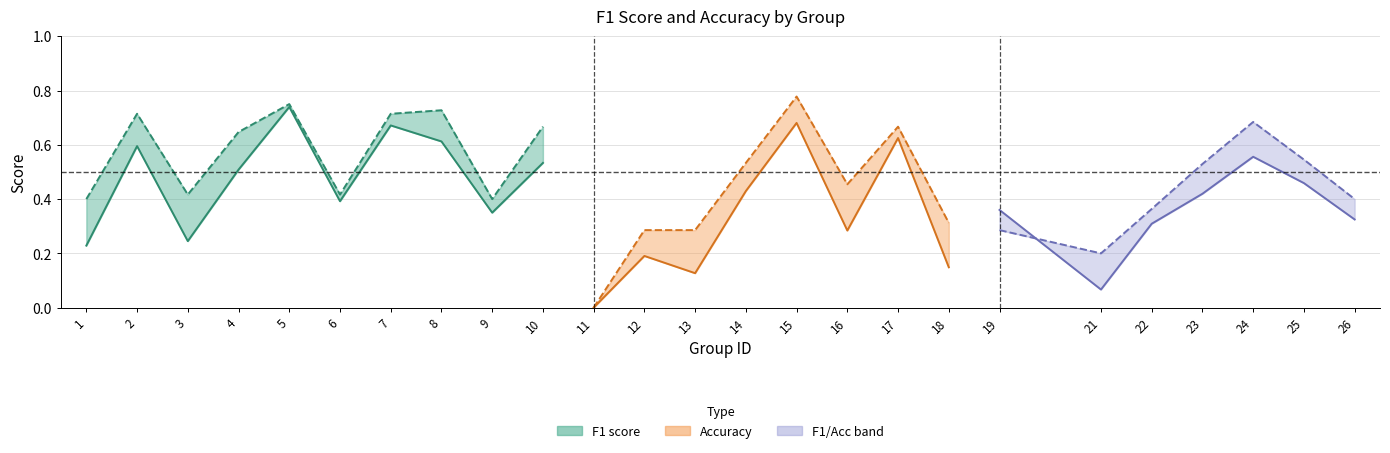

The value of Accuracy at 5 is 0.8. True or false?

True